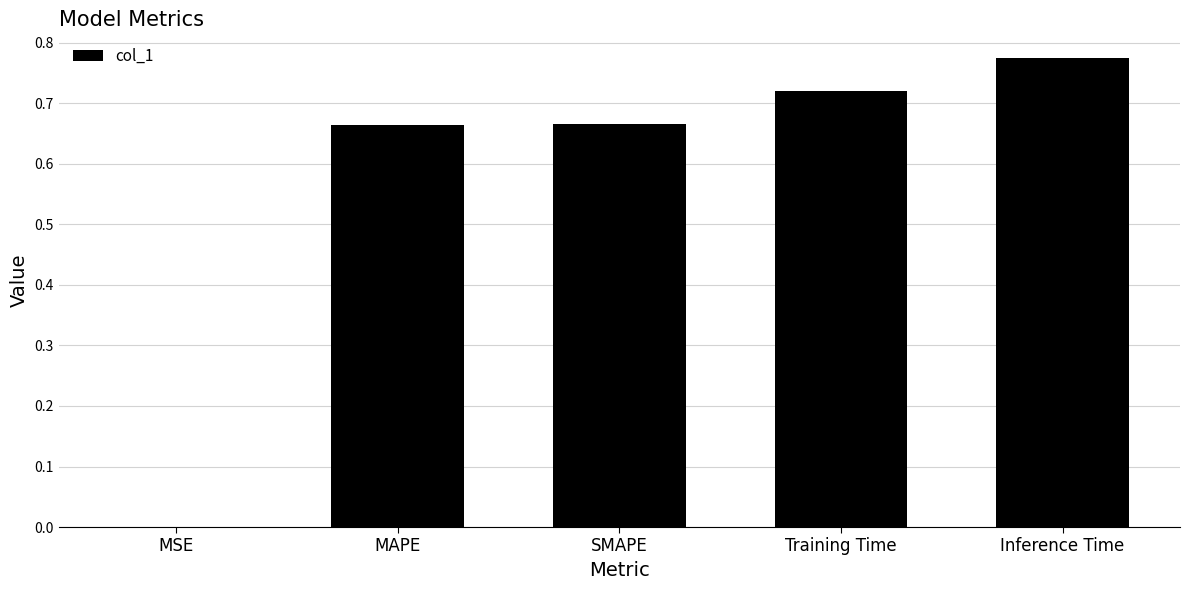

What is the sum of the values at MAPE and SMAPE?

1.3